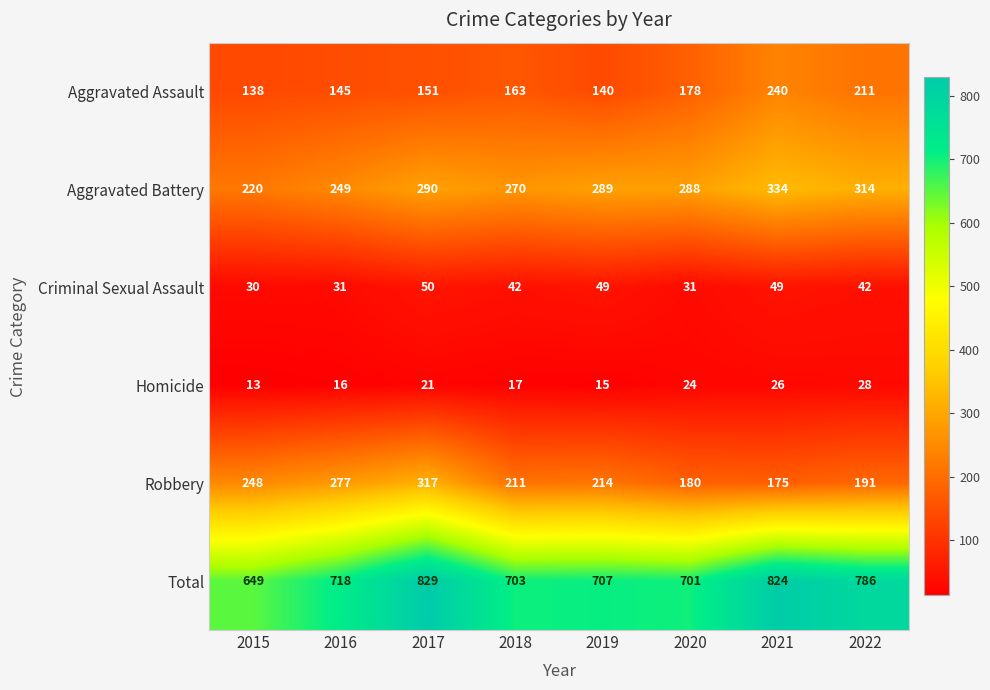

Which series has the widest spread of values?

Total